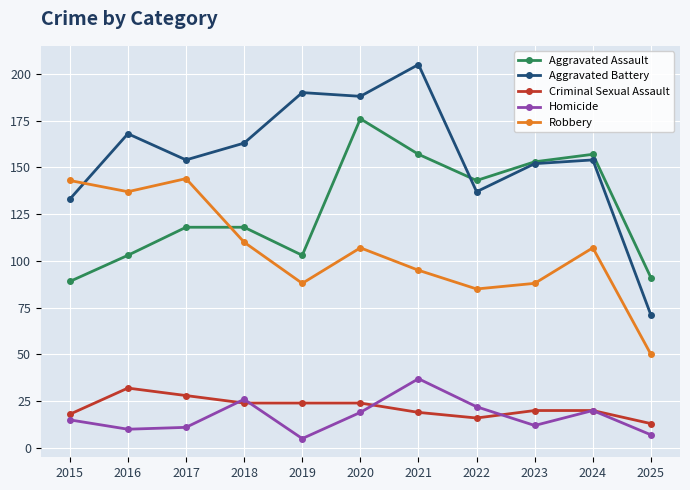

Is it true that Aggravated Assault equals 179 at 2017?

False